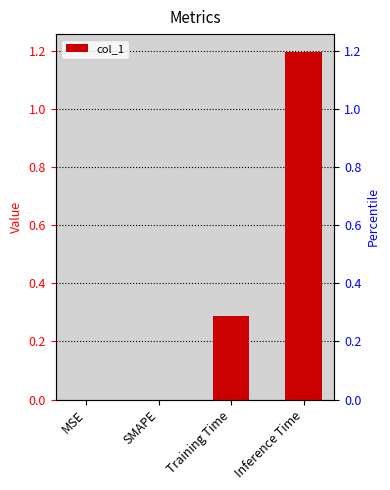

How many values exceed 0?

2